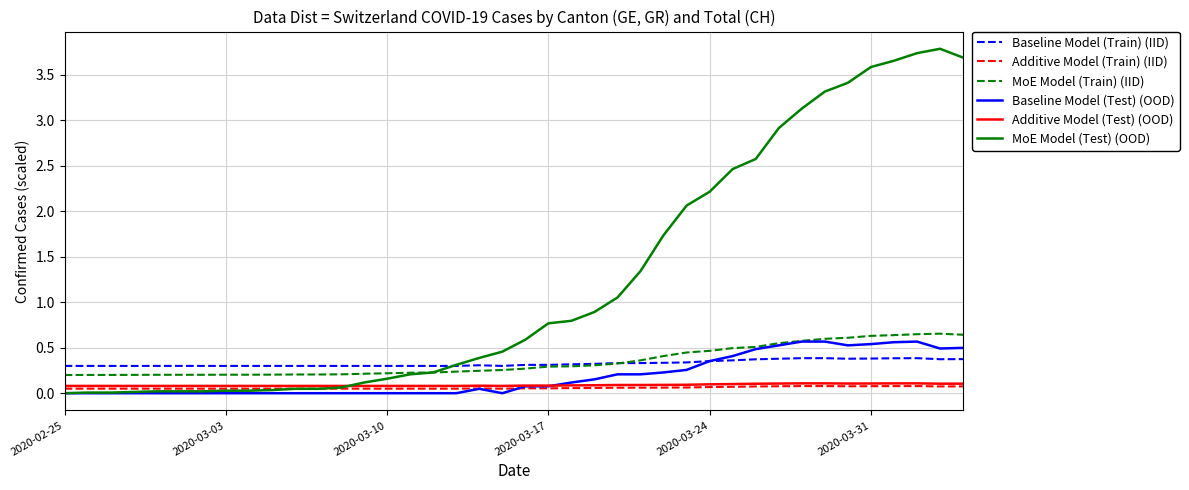

Which series has the largest range (max minus min)?

MoE Model (Test) (OOD)